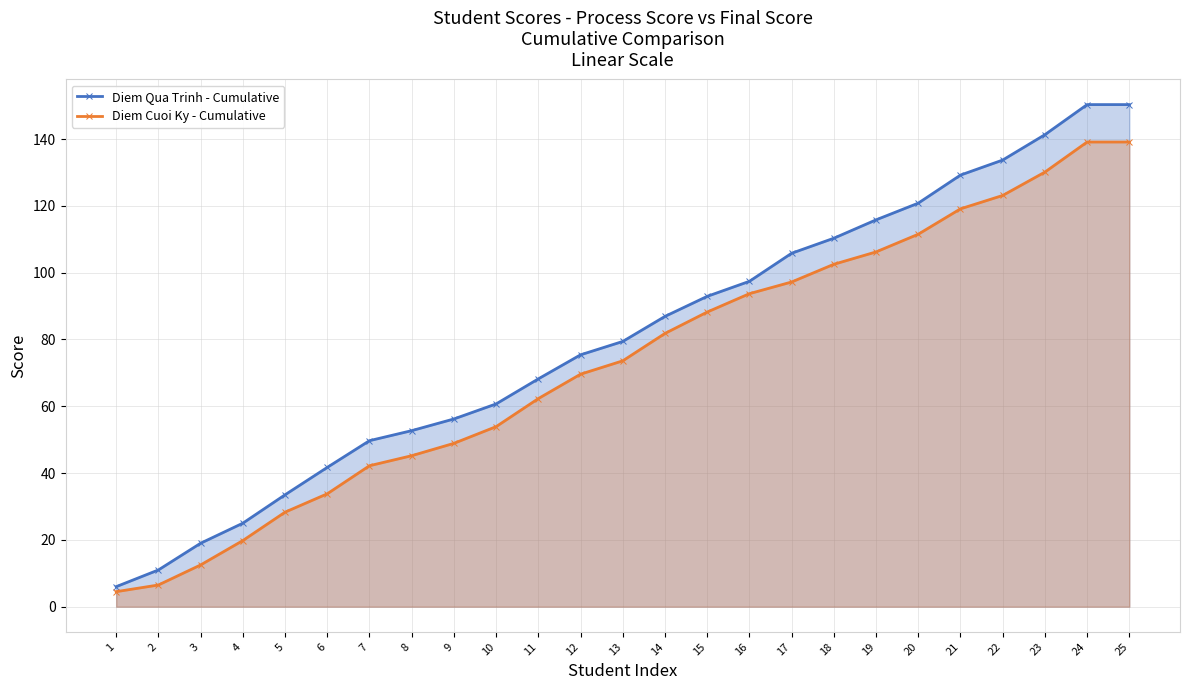

Is the value of Diem Cuoi Ky - Cumulative at 2 greater than the value of Diem Qua Trinh - Cumulative at 9?

No